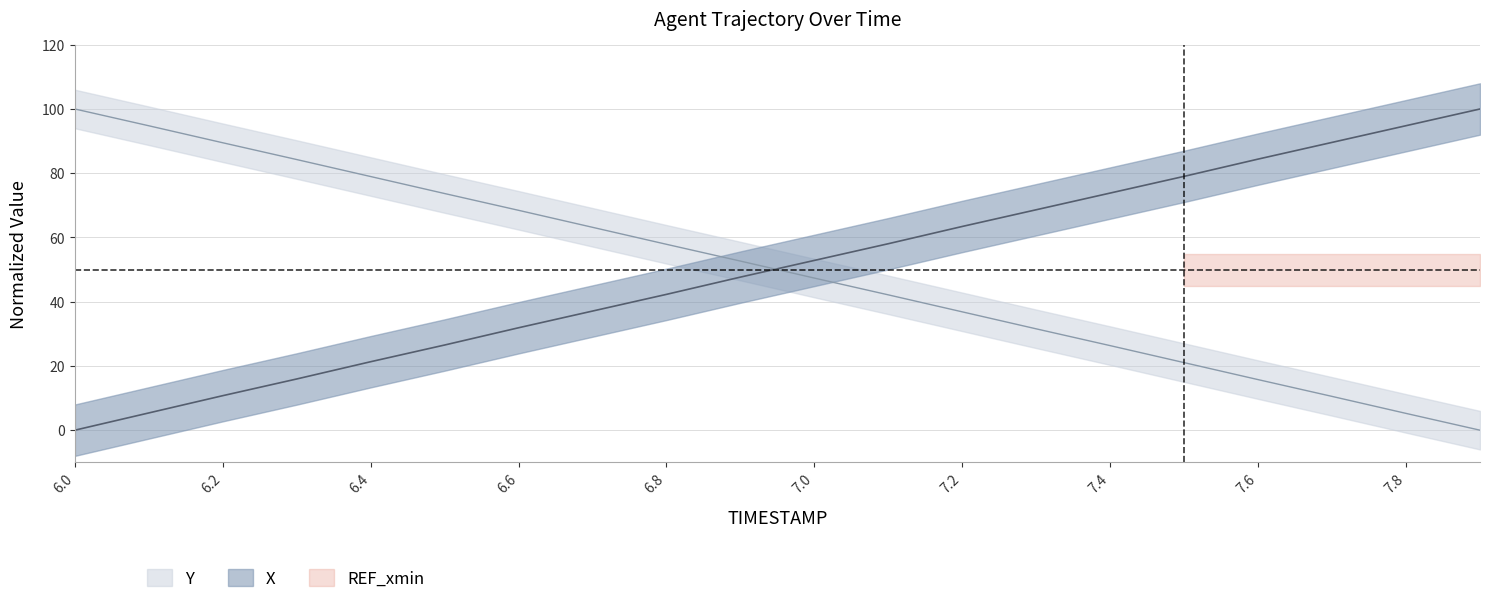

What is the difference between the Y values at 7.3 and 6.4?

47.4